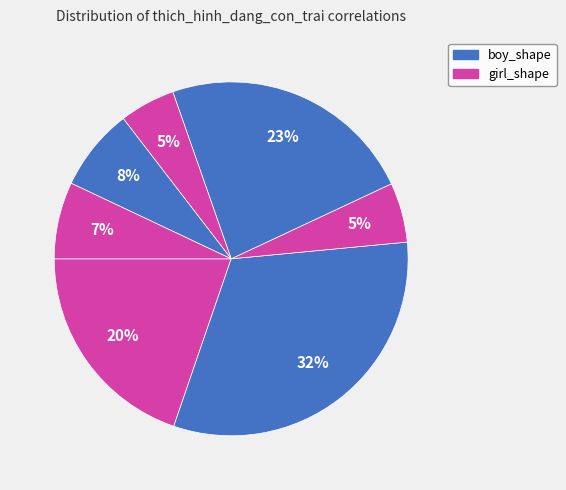

How many segments does this pie chart have?

7